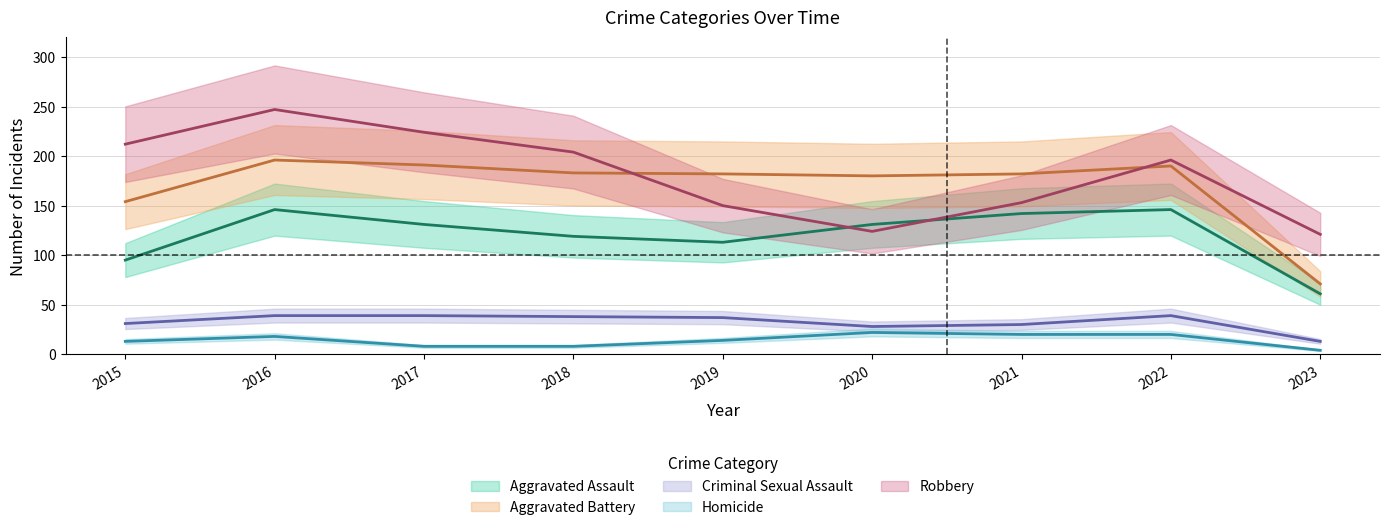

Which series changed the most between 2015 and 2022?

Aggravated Assault